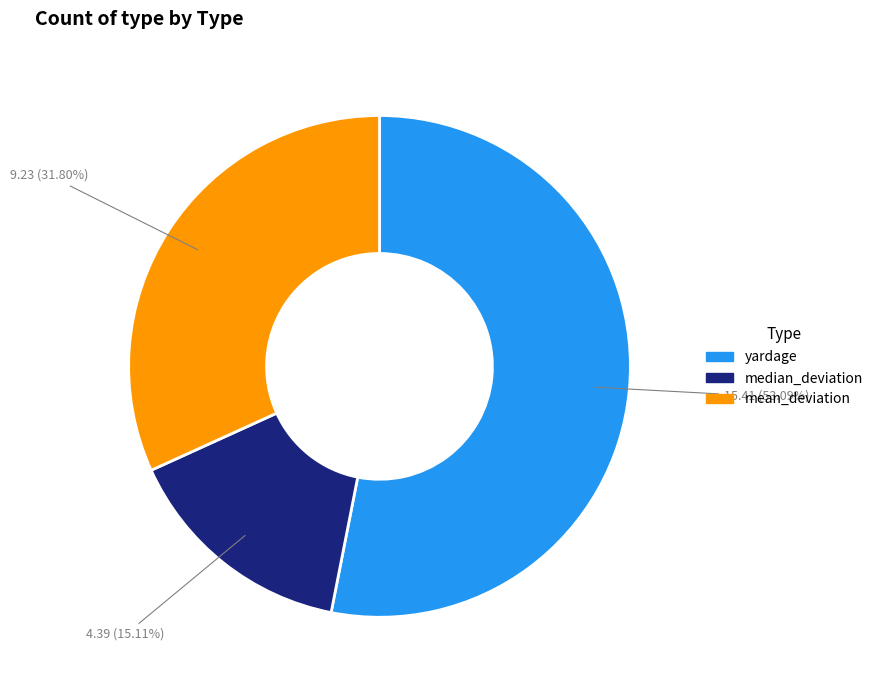

To the nearest percent, what is the combined percentage of yardage and median_deviation?

68%